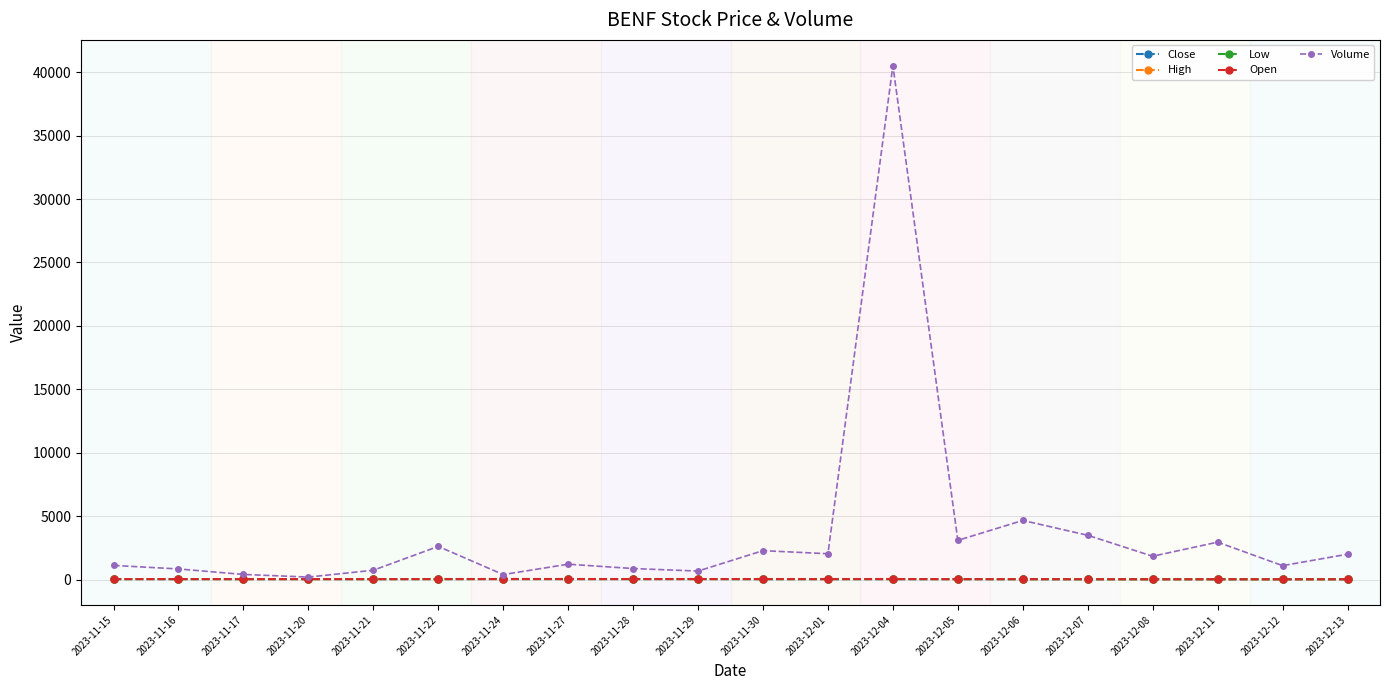

At which category is the sum across all series the highest?

2023-12-04